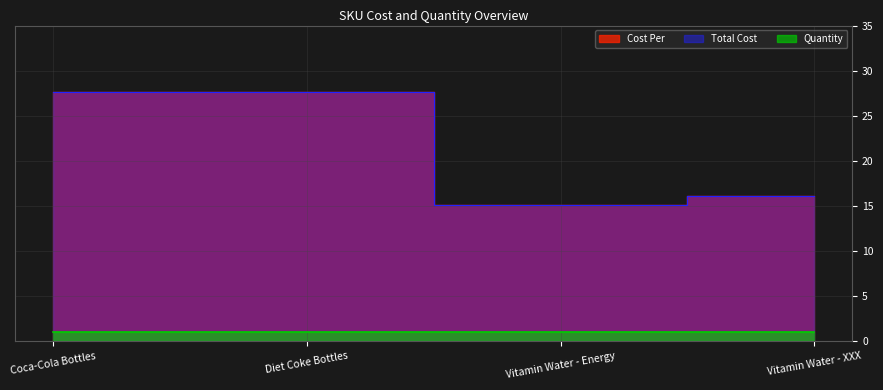

True or false: Cost Per has more than 0 interior local peaks.

False